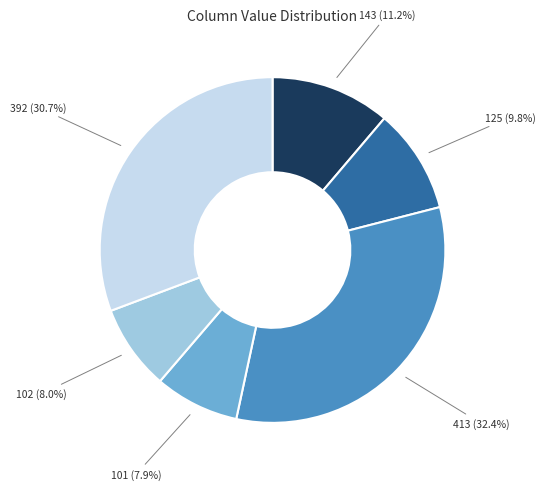

What percentage do 102 and 392 together represent?

38.7%